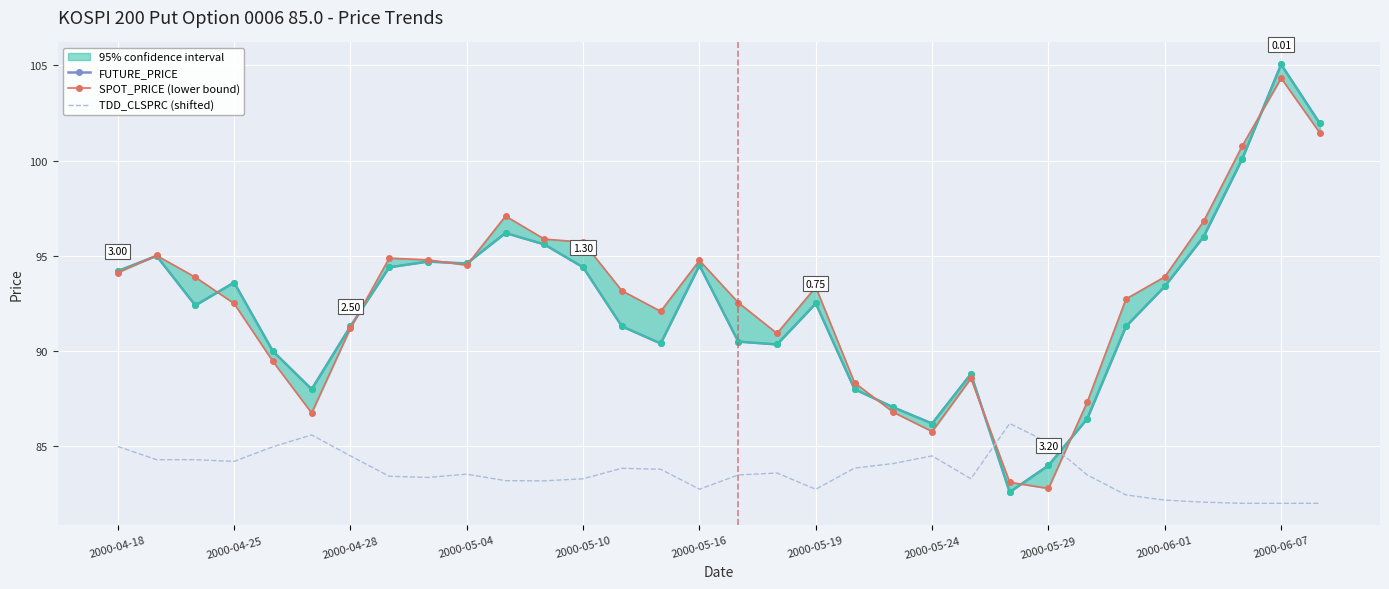

Which series has the largest range (max minus min)?

FUTURE_PRICE